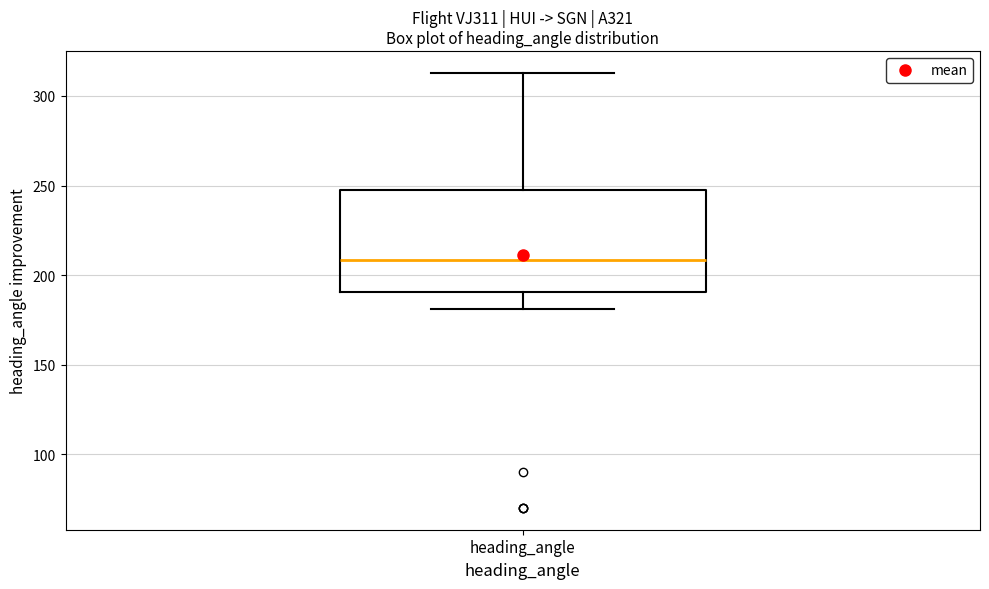

Transcribe this box plot: give where the median line is, the range the box spans, and where the two whiskers end, as read against the y-axis. The values are not printed on the chart, so give them approximately, as read against the axis.

median 210, box 190 to 245, whiskers 180 to 315